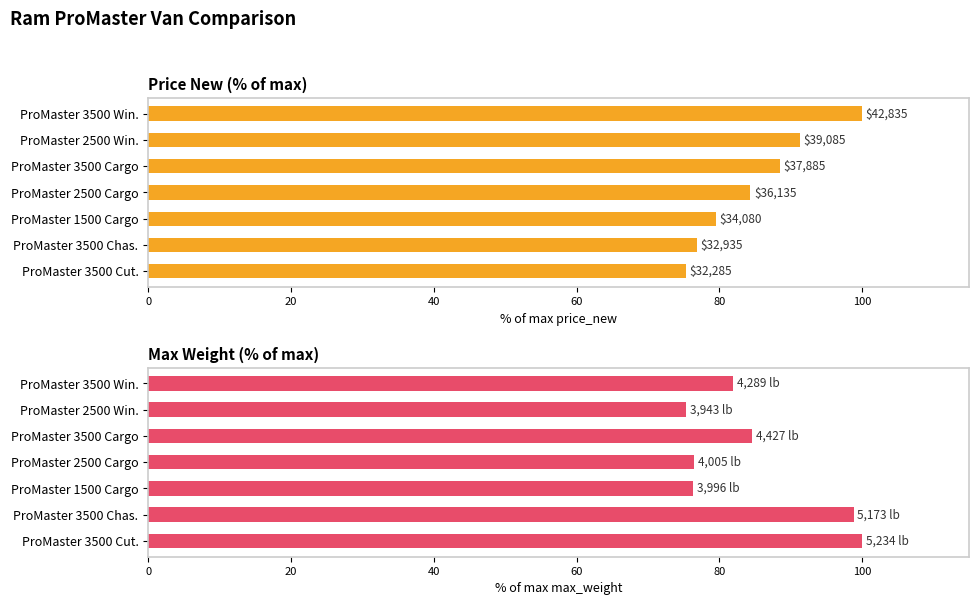

What is the value of the price_new bar at the 4th from the left?

84.4